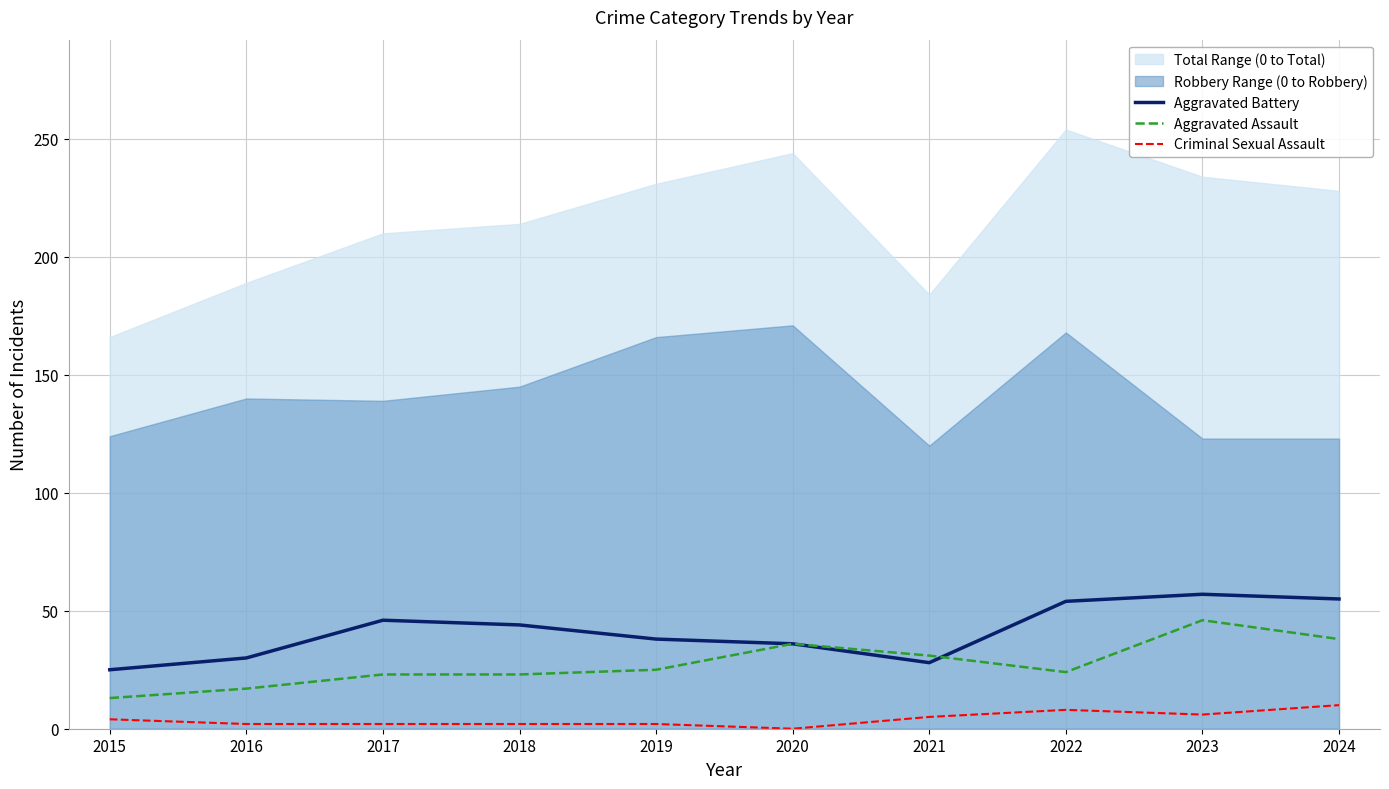

At 2018, list the series in order from largest to smallest.

Aggravated Battery, Aggravated Assault, Criminal Sexual Assault